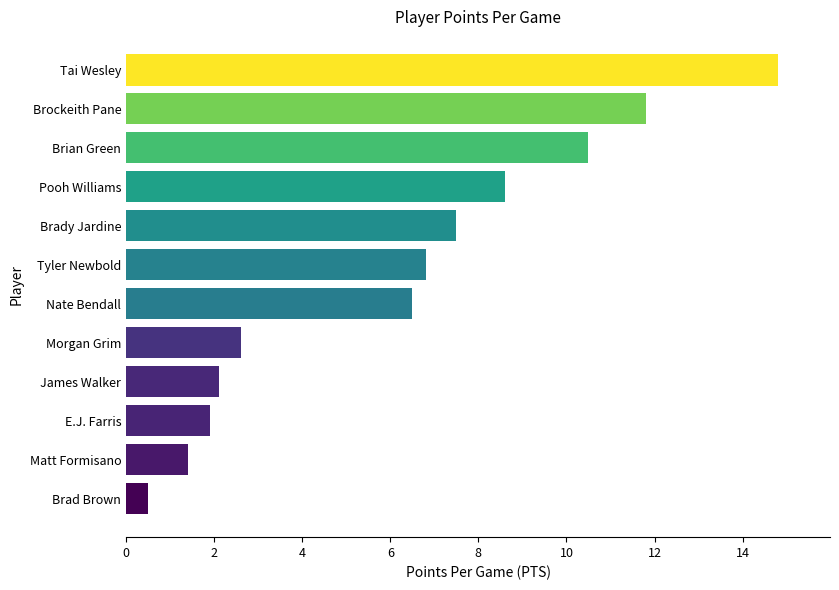

Is it true that the value at Pooh Williams is 3.1?

False